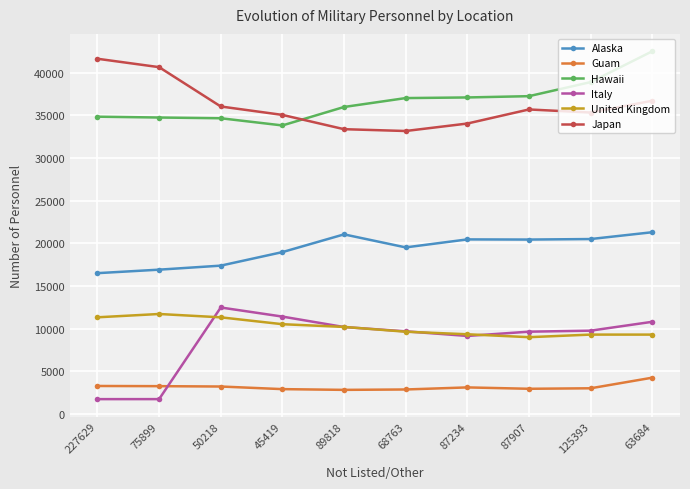

What is the label of the 6th point from the left?

68763